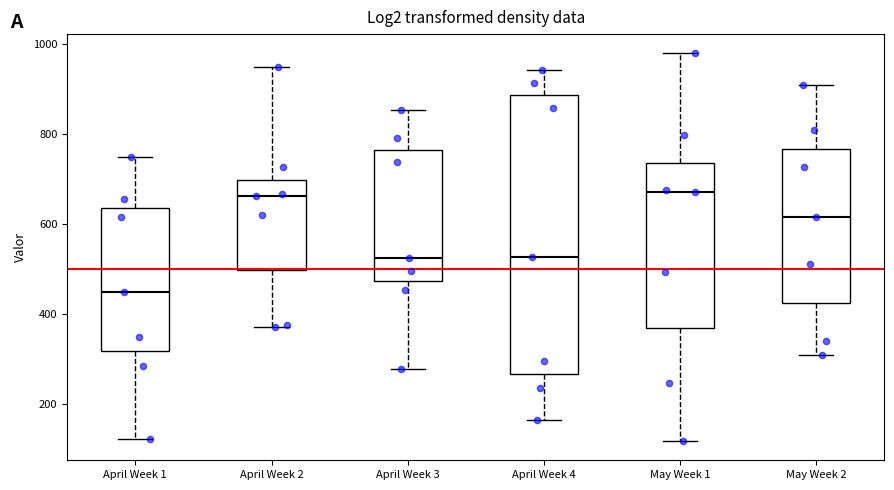

Which box's median line is the lowest?

April Week 1